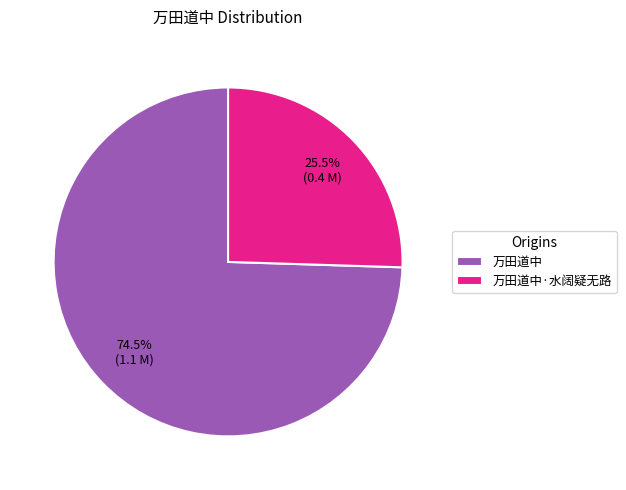

Which category has the biggest portion of the pie?

万田道中